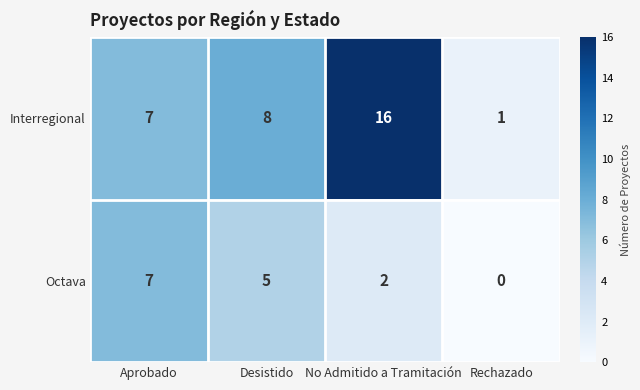

What is the maximum value for Octava?

7